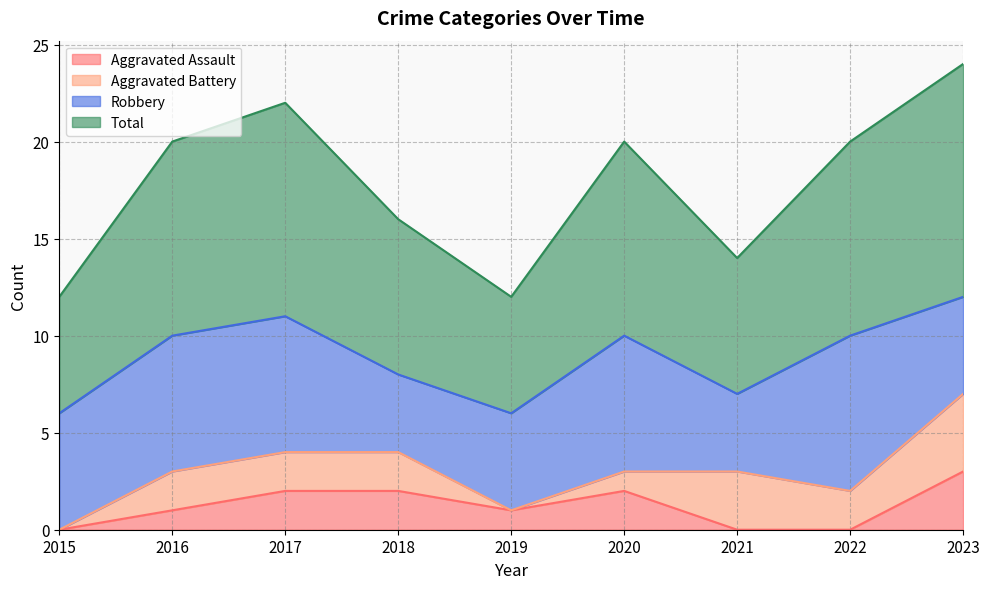

True or false: Total and Aggravated Assault cross at least once.

False